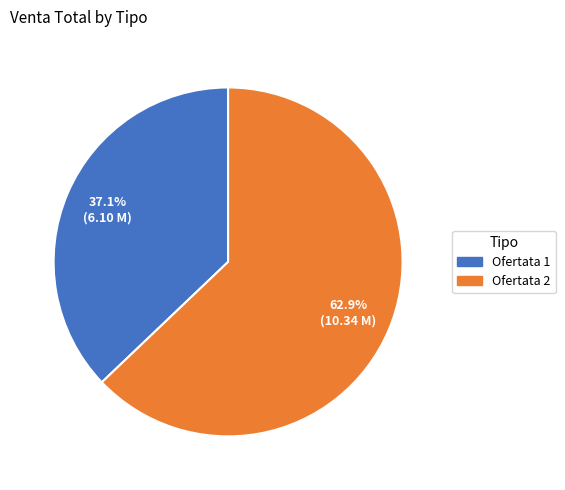

What percentage is NOT represented by Ofertata 1?

62.9%